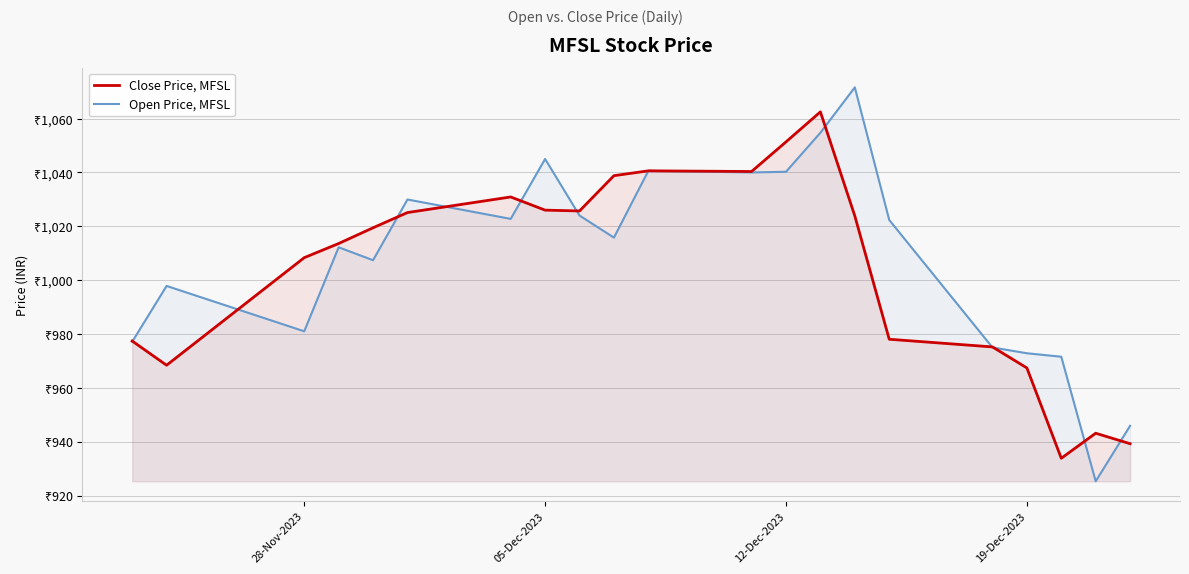

The value of Open Price, MFSL at 9 is 1412.6. True or false?

False